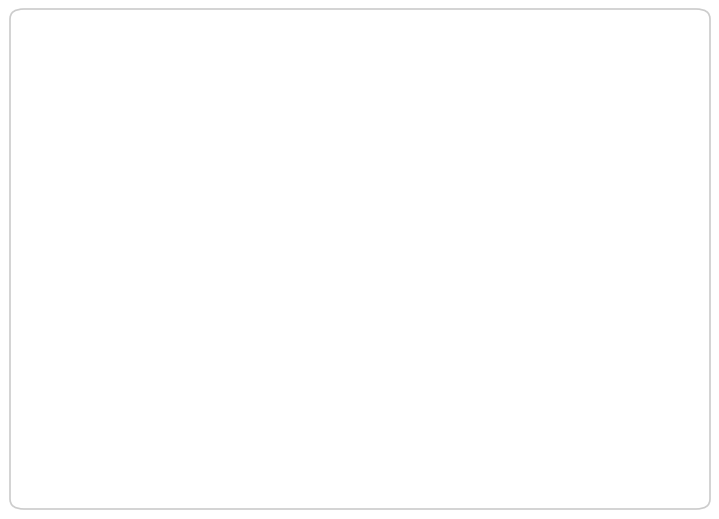

Do 工银瑞信战略远见混合C: 8% and 工银瑞信战略远见混合A: 92% together represent more than half of the pie?

Yes